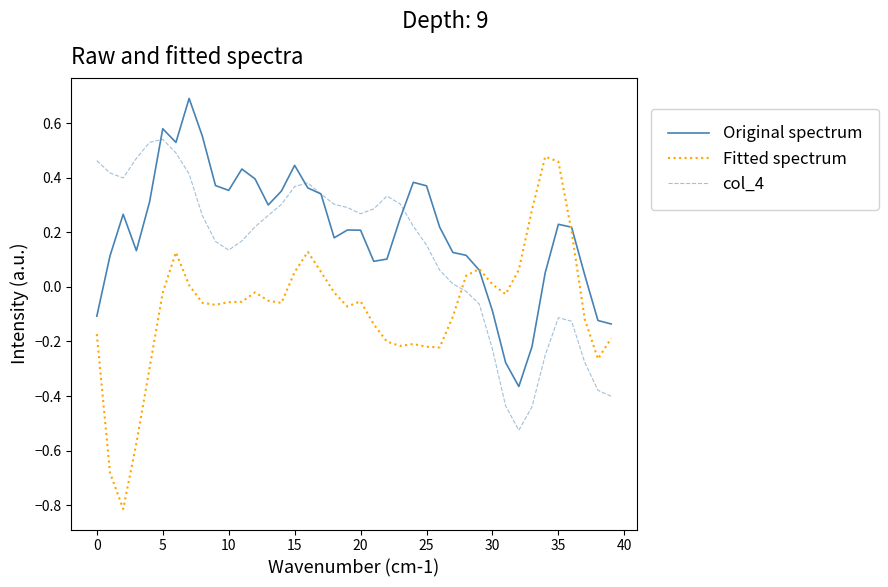

True or false: col_4 has more than 1 points higher than both neighbors.

True